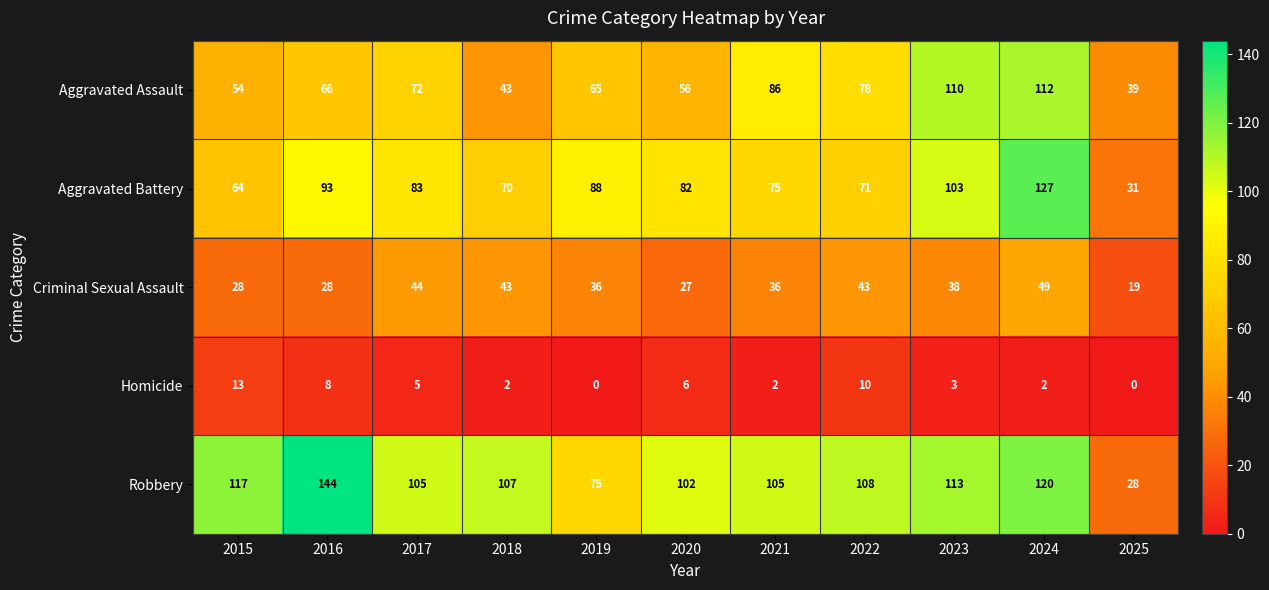

Which category has the highest value in the Aggravated Battery series?

2024